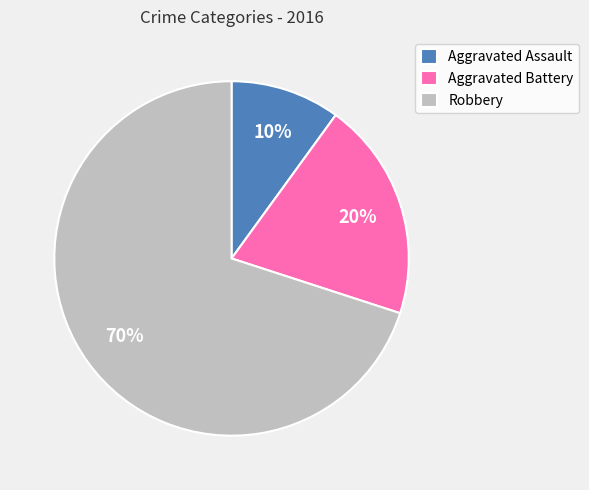

The Aggravated Battery slice represents 20% of the pie. True or false?

True